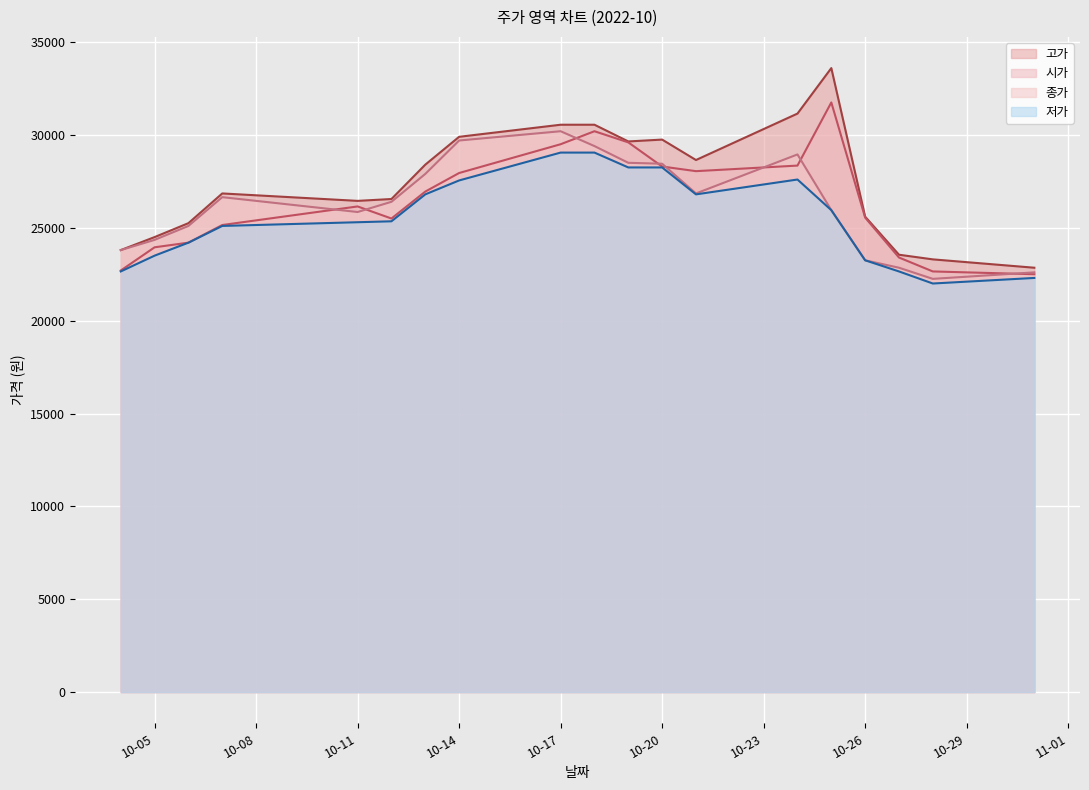

How many values in the 시가 series exceed 26150?

9